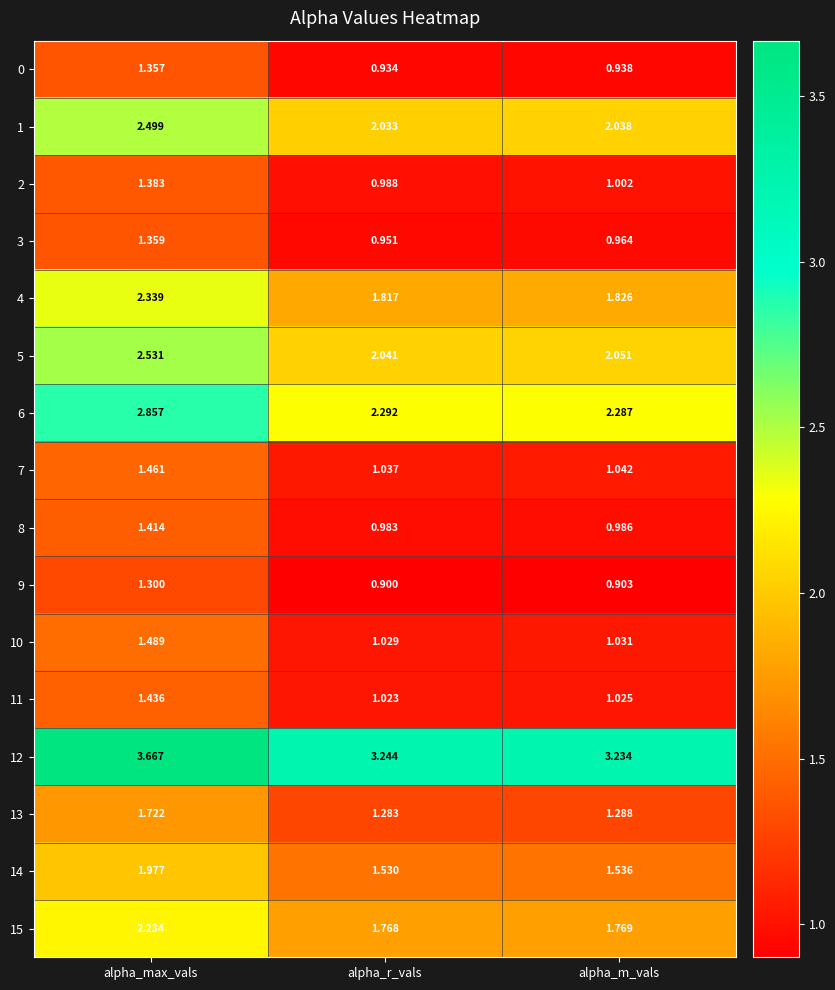

List the labels in order of 11 value, largest first.

alpha_max_vals, alpha_m_vals, alpha_r_vals